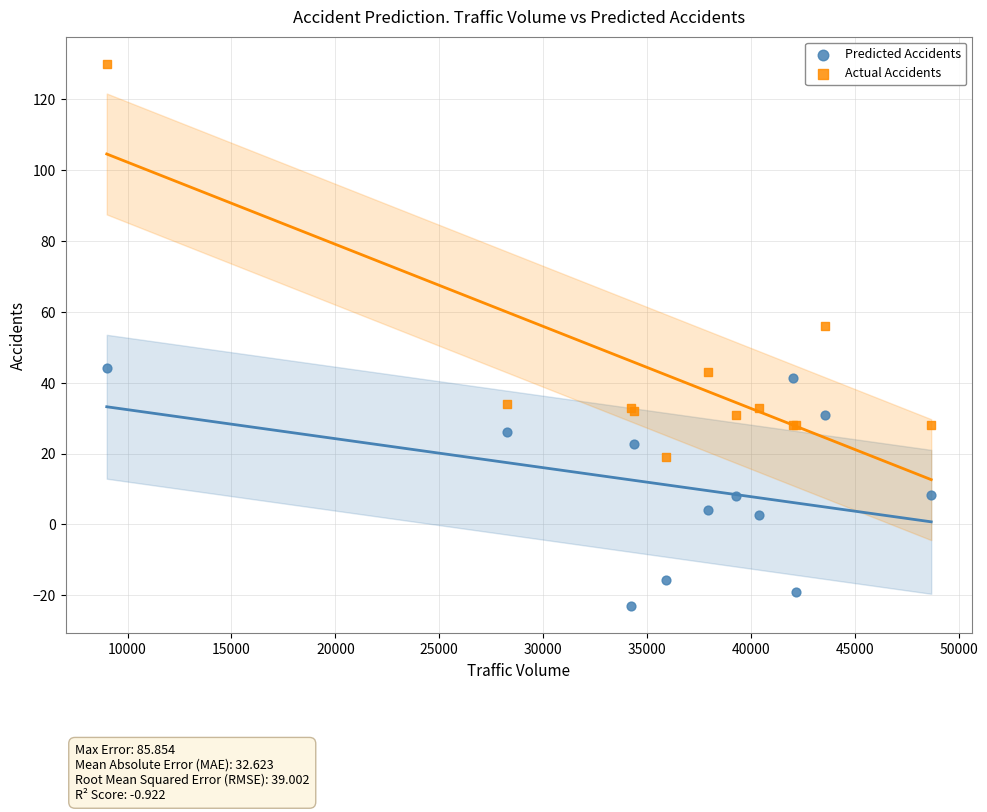

Which series contains the lowest Y value?

Predicted Accidents